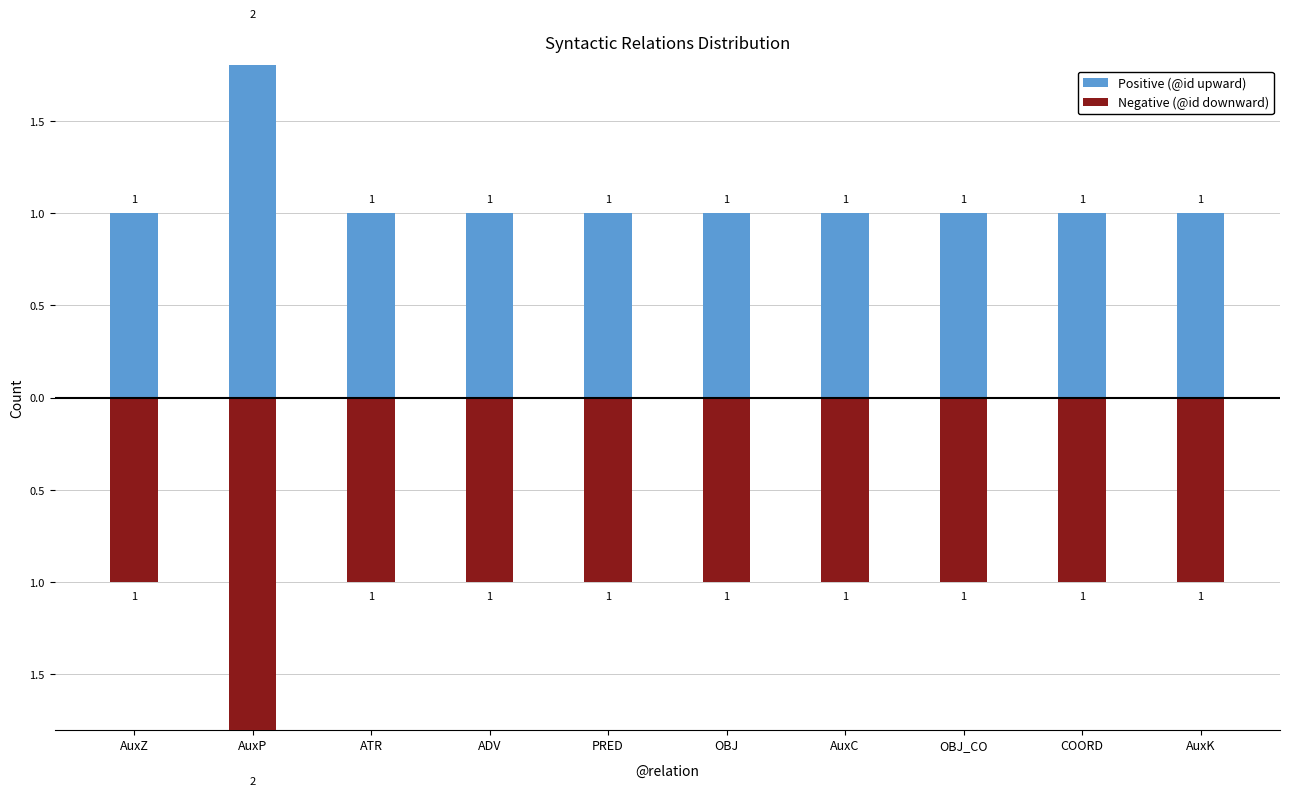

How many values in the Positive (@id upward) series exceed 1?

1